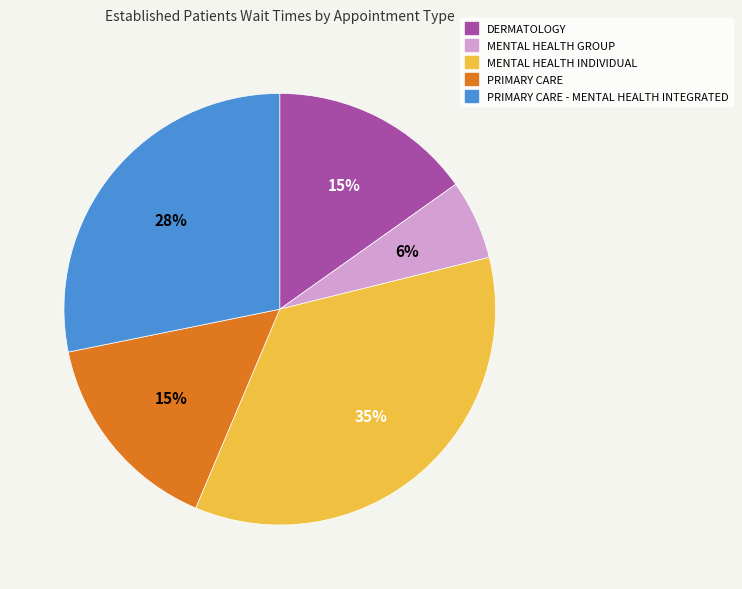

Is DERMATOLOGY the majority of the pie?

No